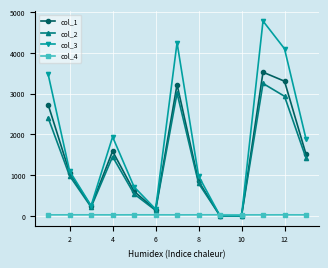

Rank the series by their maximum value, from highest to lowest.

col_3, col_1, col_2, col_4